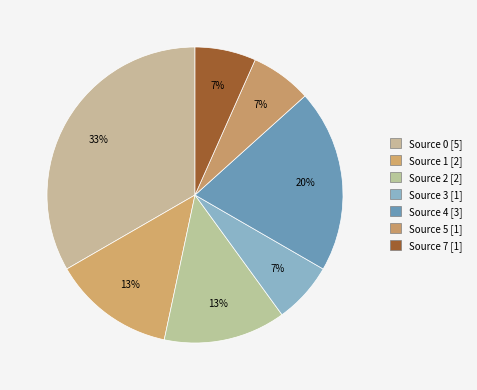

Count the number of slices in the pie.

7